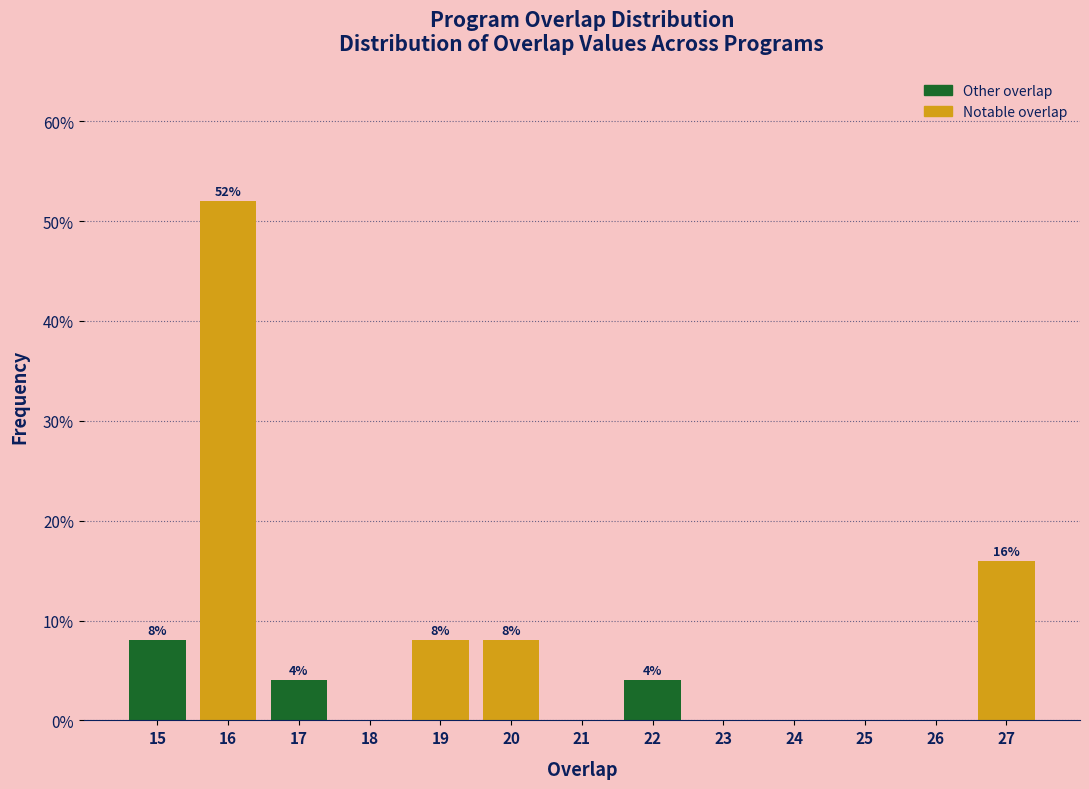

Which range on the x-axis has the tallest bar?

15.5 to 16.5